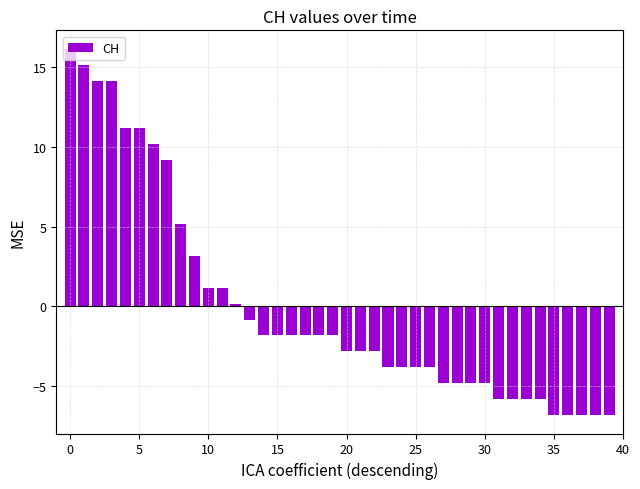

What is the difference between the second highest and minimum values?

22.0